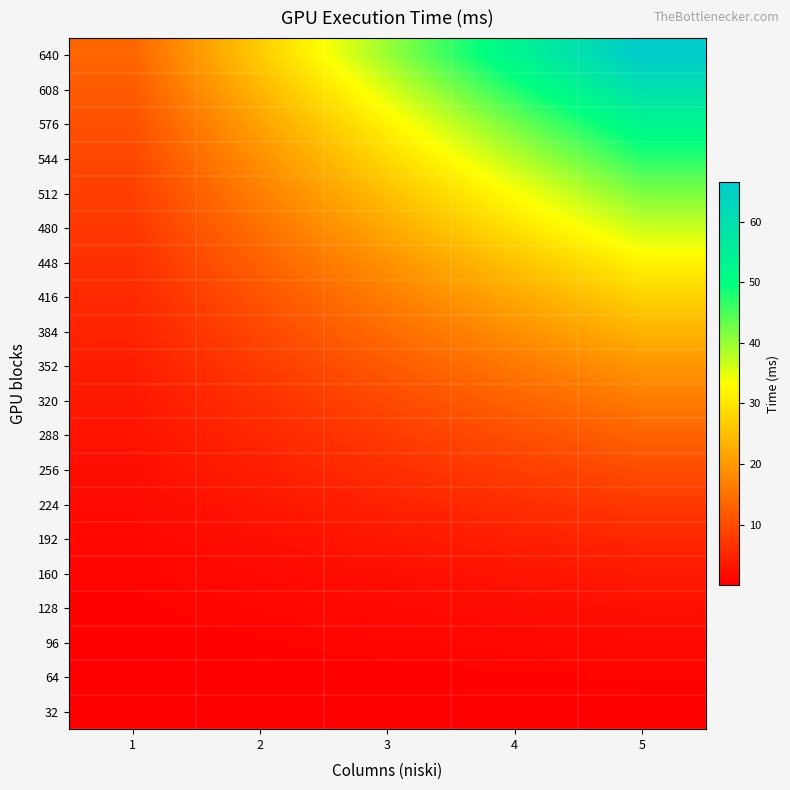

Which series has the largest total across all categories?

640